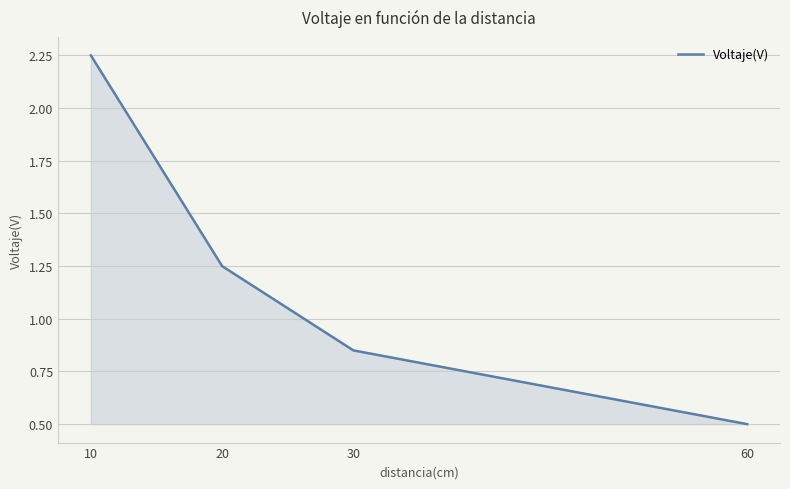

How many lines are shown in the chart?

1